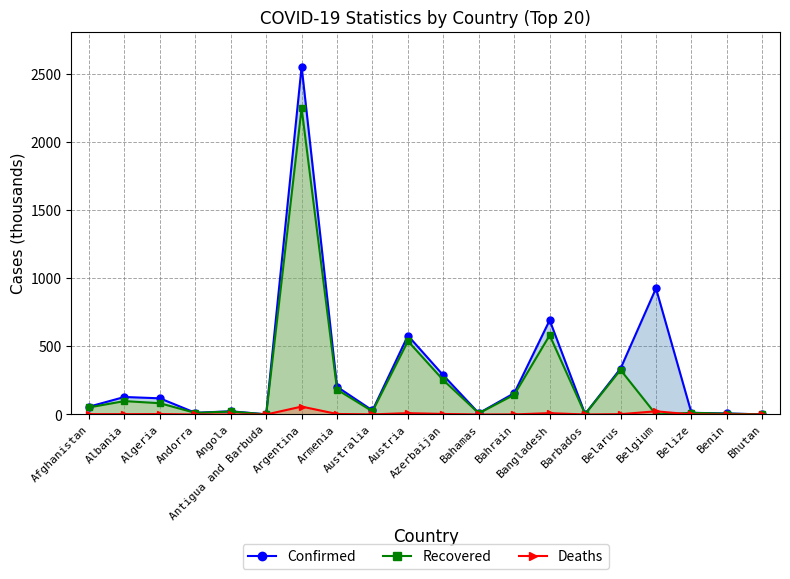

How many data points in Recovered are less than 52?

10